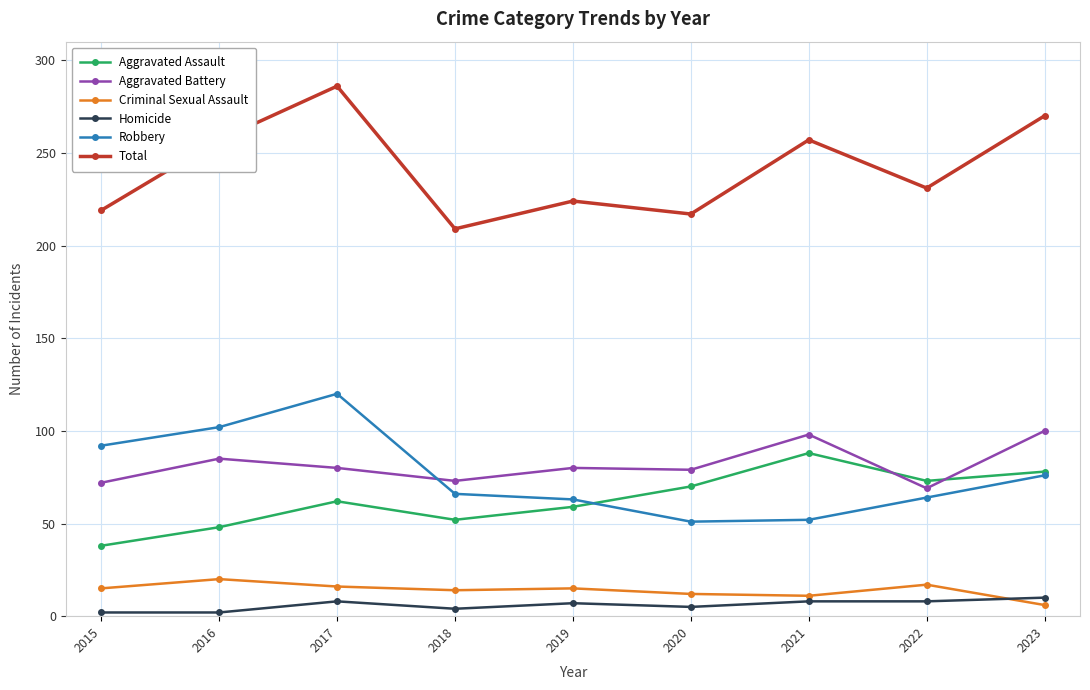

True or false: Homicide and Total intersect in this chart.

False